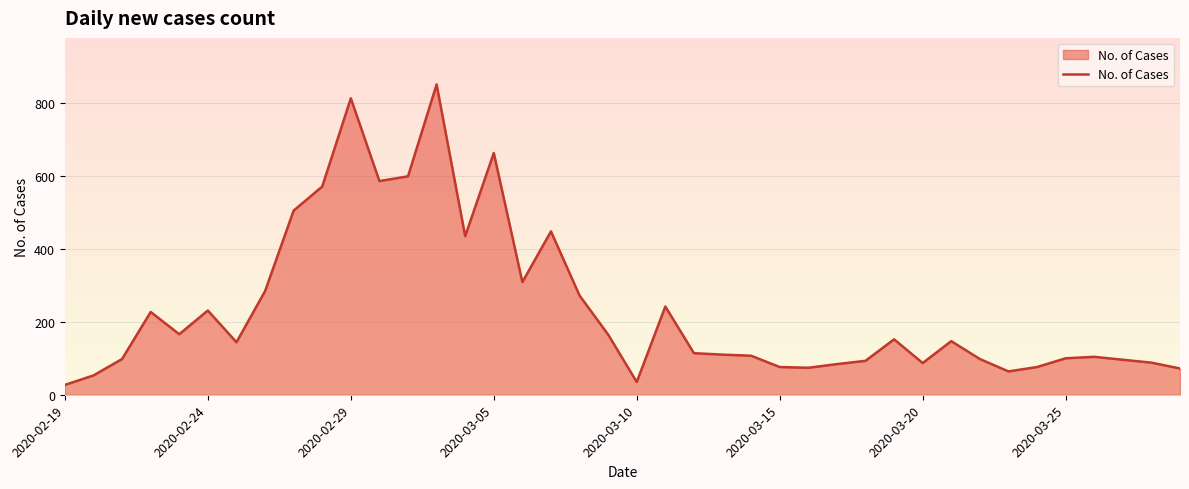

What is the lowest value of the No. of Cases series?

27